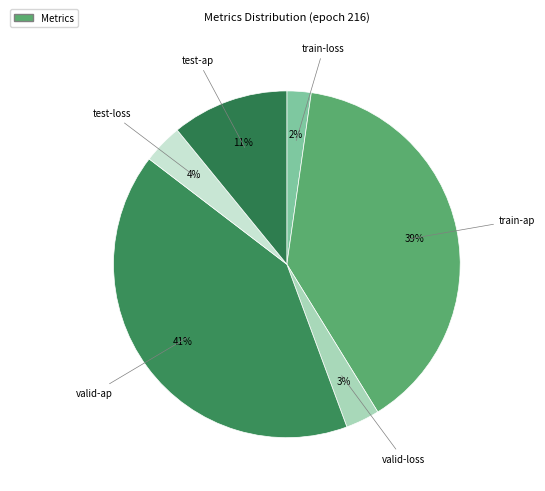

How many slices are in this pie chart?

6